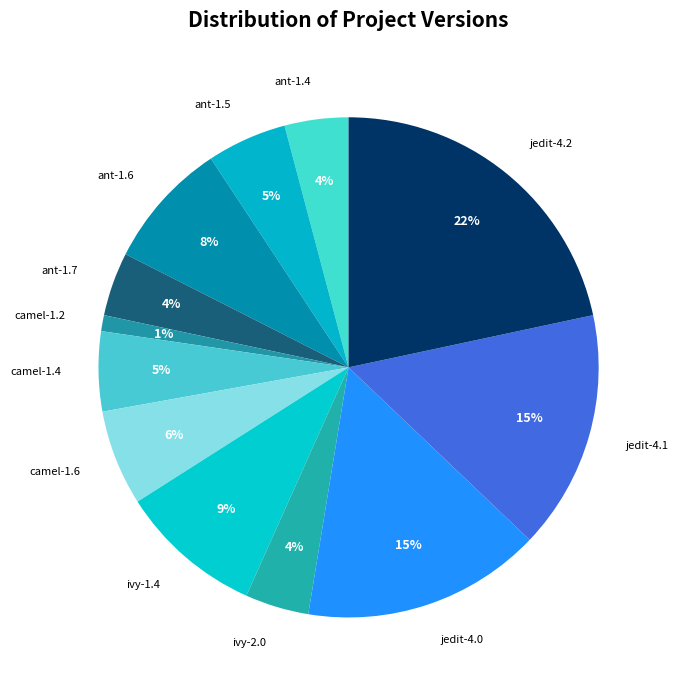

Which category has the biggest portion of the pie?

jedit-4.2